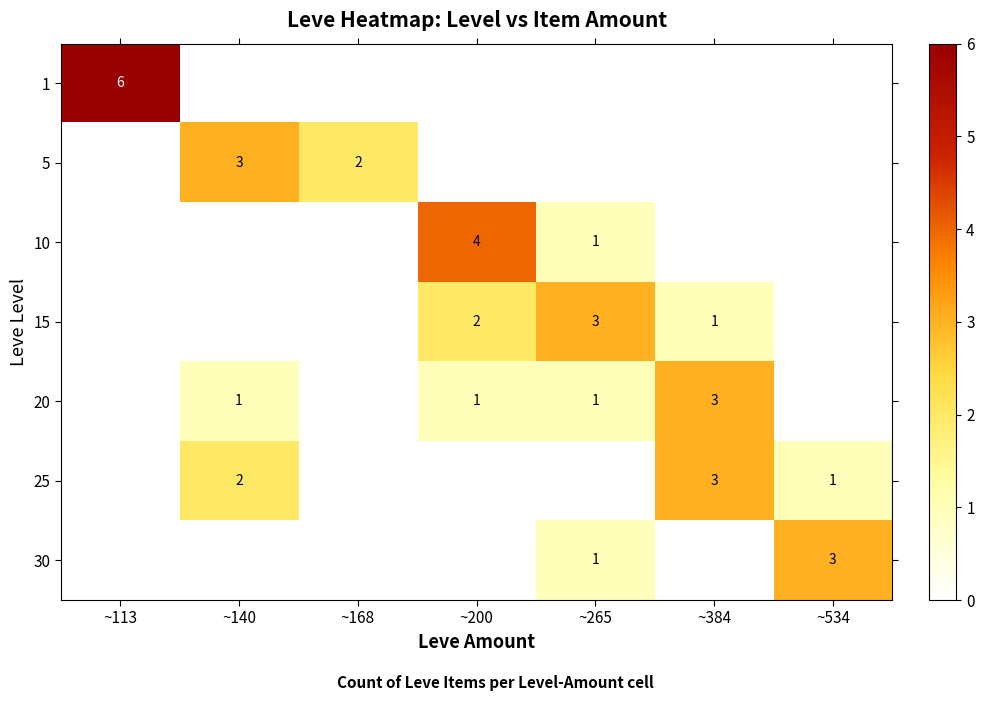

At how many categories does at least one series exceed 0?

7